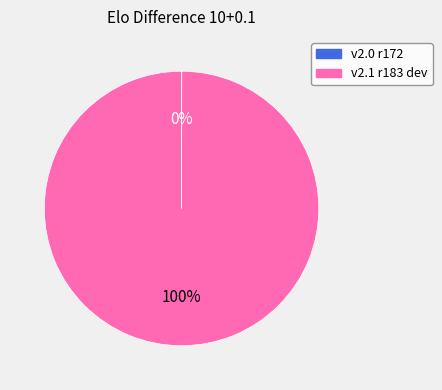

Is there any slice that represents more than half of the pie?

Yes